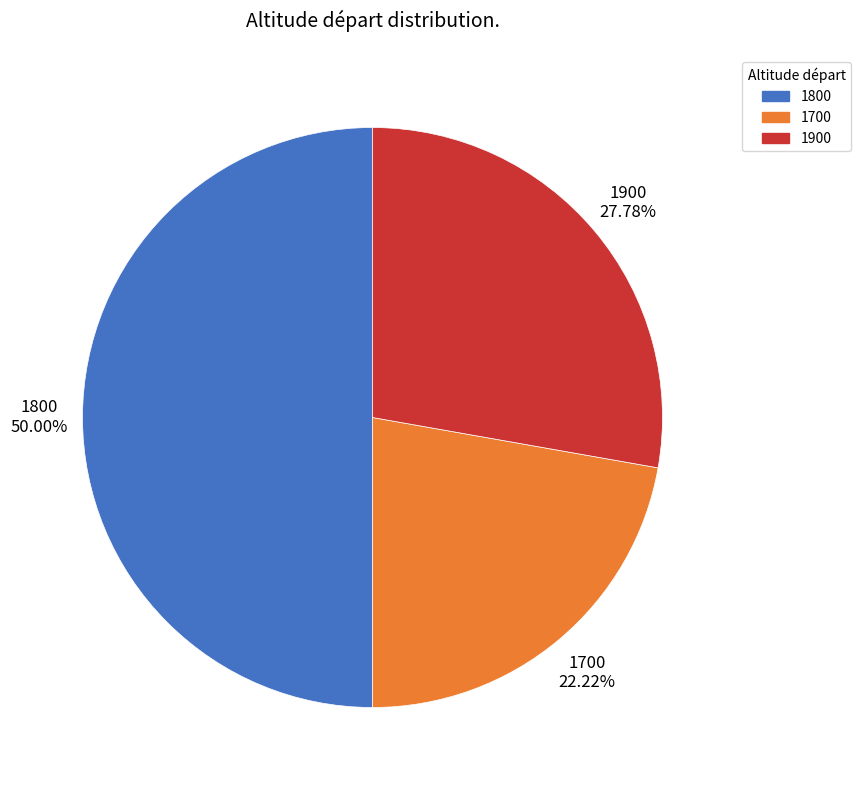

Which slice is the smallest?

1700